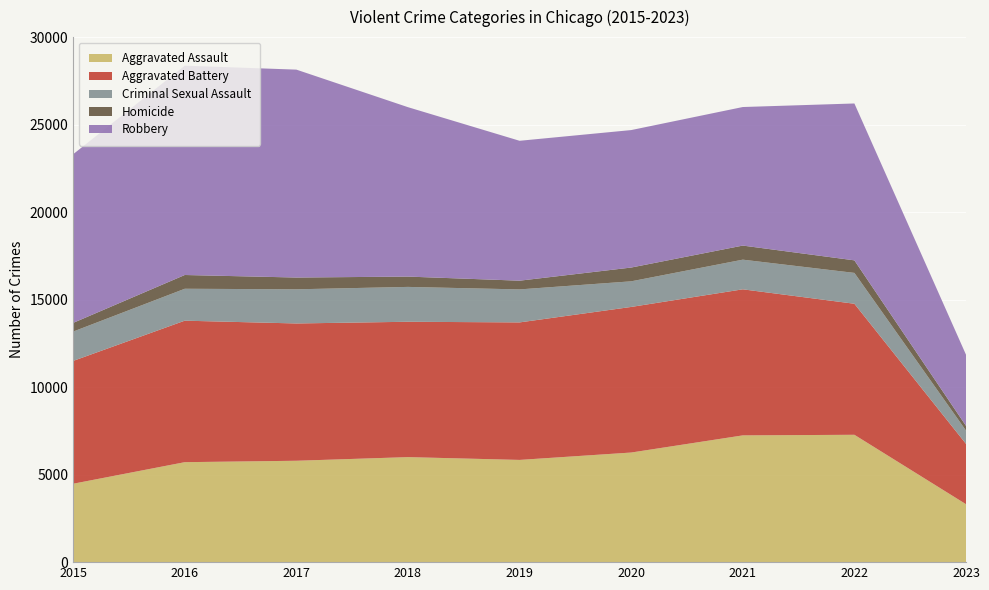

Reading right to left, list all the values displayed in this chart.

Aggravated Assault: 2023=3311	2022=7277	2021=7243	2020=6263	2019=5841	2018=6001	2017=5793	2016=5712	2015=4480
Aggravated Battery: 2023=3447	2022=7487	2021=8346	2020=8319	2019=7857	2018=7734	2017=7845	2016=8085	2015=7018
Criminal Sexual Assault: 2023=761	2022=1763	2021=1695	2020=1464	2019=1886	2018=1992	2017=1952	2016=1824	2015=1677
Homicide: 2023=268	2022=717	2021=804	2020=787	2019=498	2018=589	2017=672	2016=786	2015=496
Robbery: 2023=4066	2022=8964	2021=7917	2020=7855	2019=7994	2018=9680	2017=11880	2016=11960	2015=9638